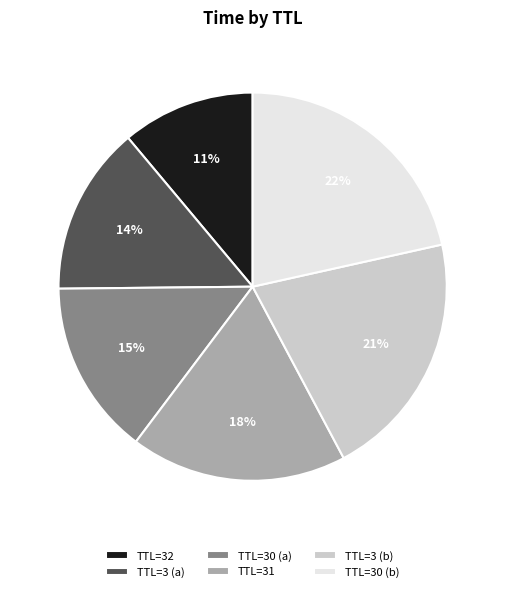

Which slice is the largest?

TTL=30 (b)